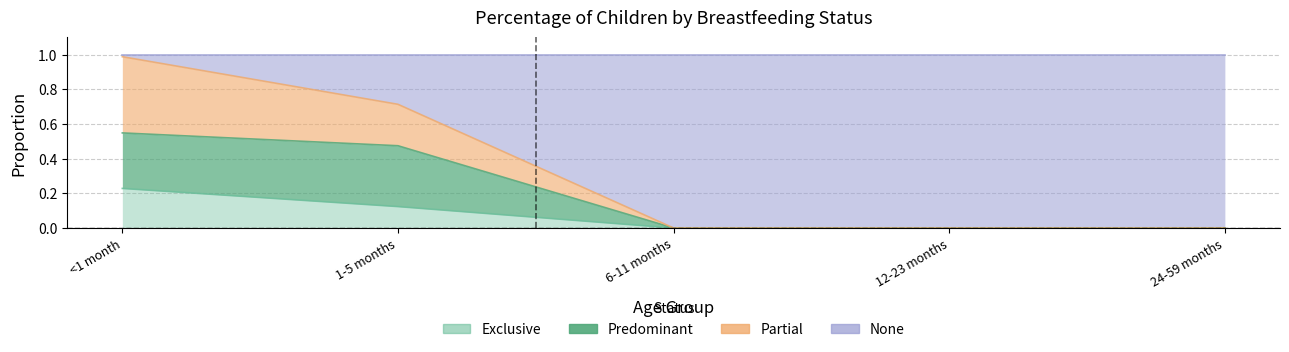

At which label is Exclusive closest to 0?

6-11 months